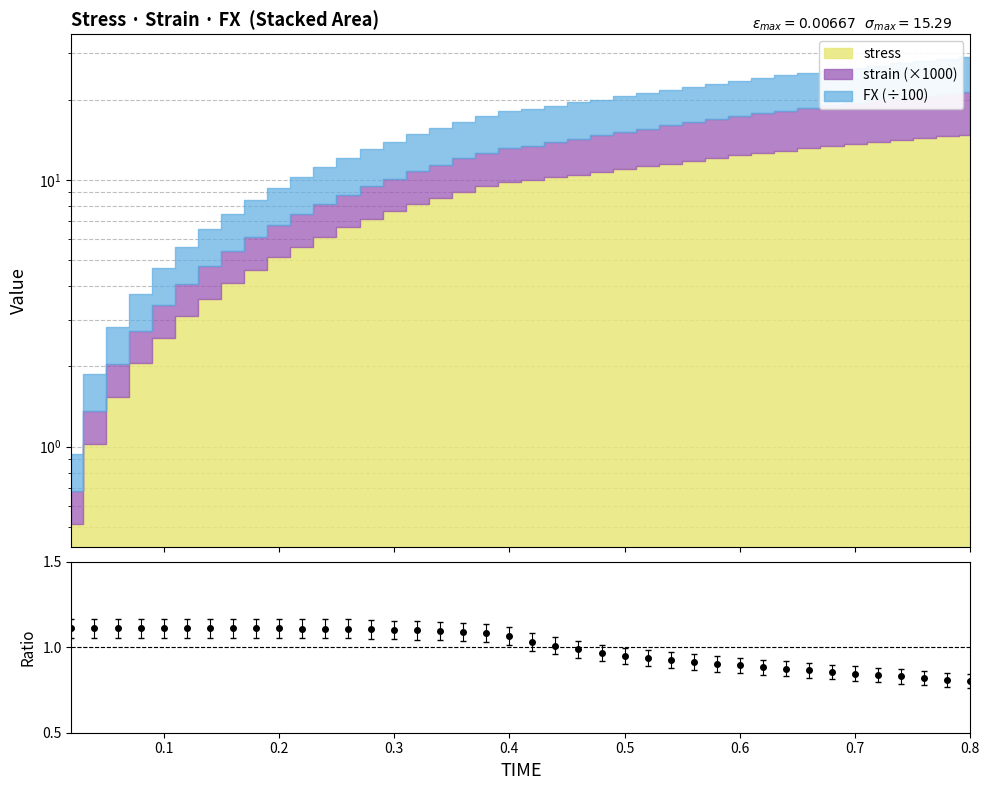

Reading left to right, list all the values displayed in this chart.

1.1	1.1	1.1	1.1	1.1	1.1	1.1	1.1	1.1	1.1	1.1	1.1	1.1	1.1	1.1	1.1	1.1	1.1	1.1	1.1	1.0	1.0	1.0	1.0	1.0	0.9	0.9	0.9	0.9	0.9	0.9	0.9	0.9	0.9	0.8	0.8	0.8	0.8	0.8	0.8